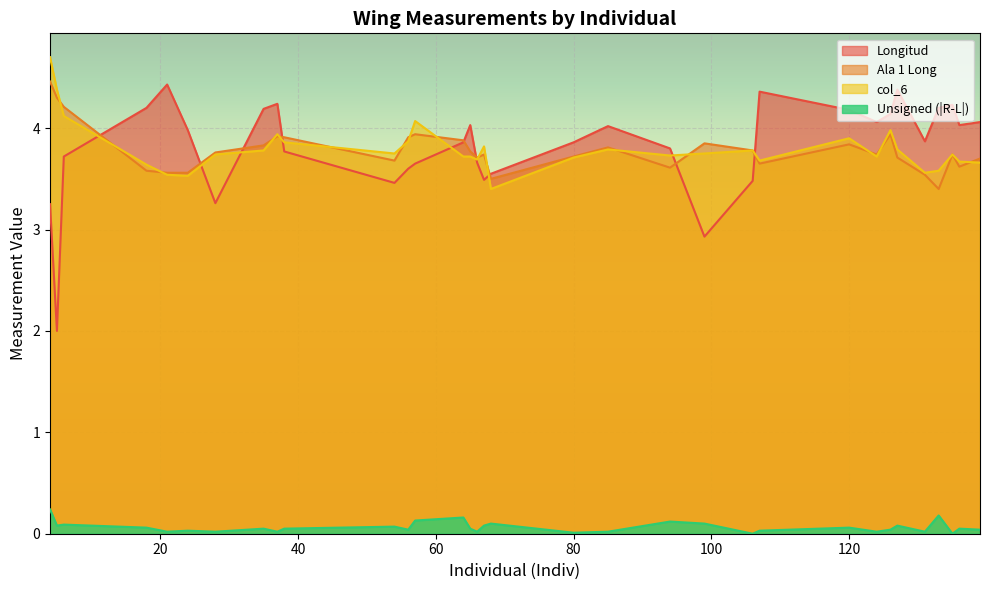

Does the chart display data point markers on the line(s)?

No